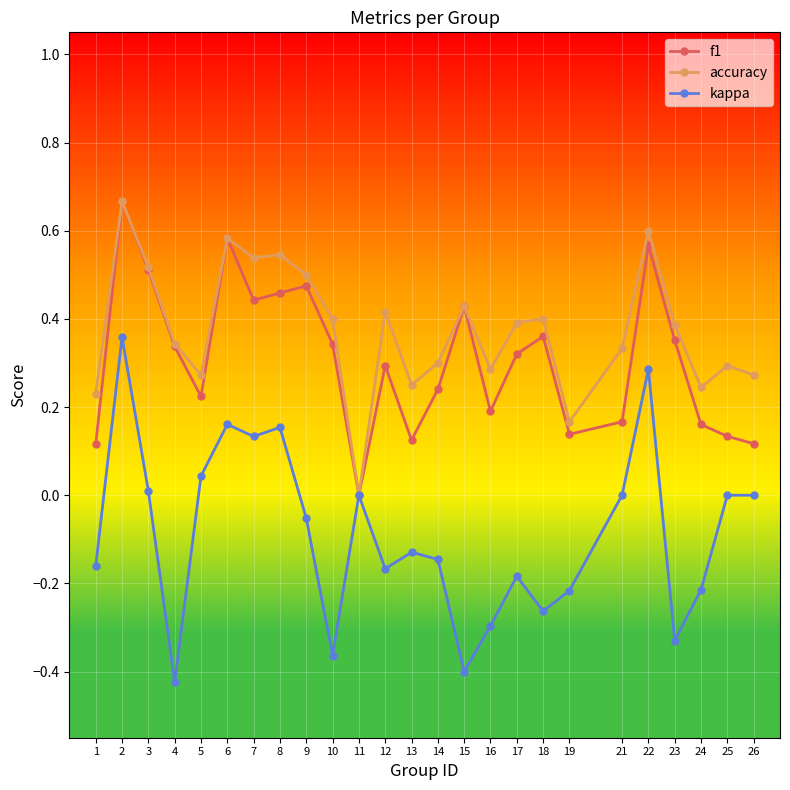

How many lines are shown in the chart?

3